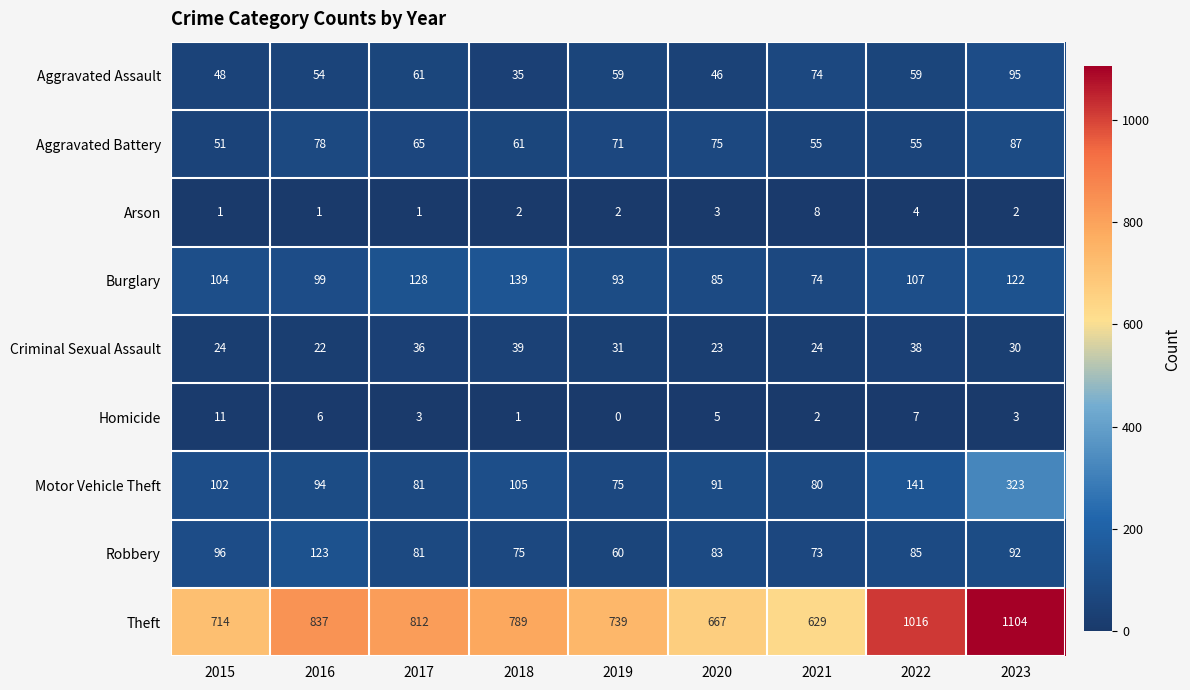

At how many categories does at least one series exceed 317?

9